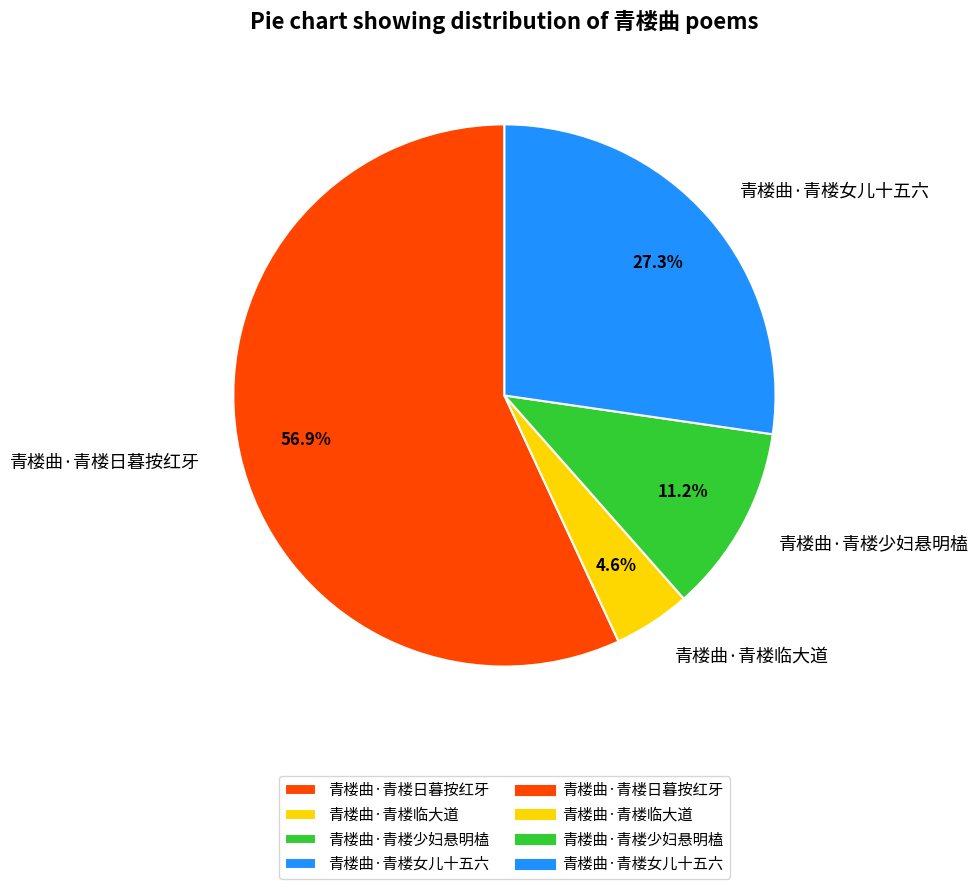

Between 青楼曲·青楼日暮按红牙 and 青楼曲·青楼少妇悬明榼, which is larger?

青楼曲·青楼日暮按红牙